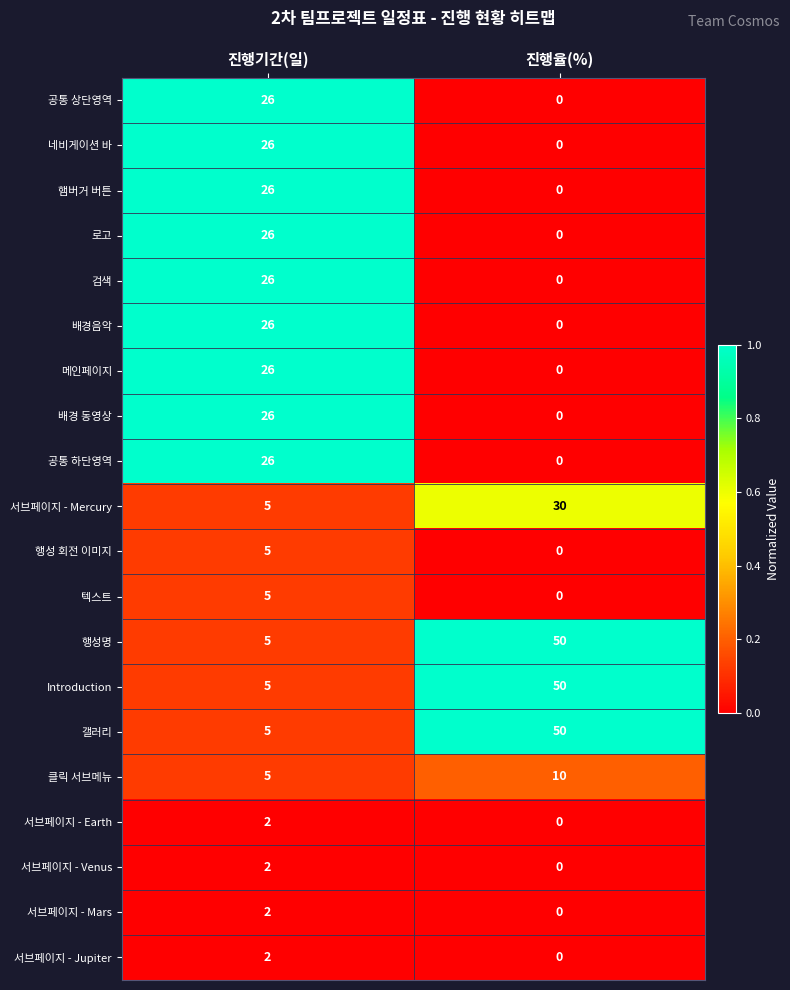

At which category does the chart reach its peak across all series?

진행율(%)